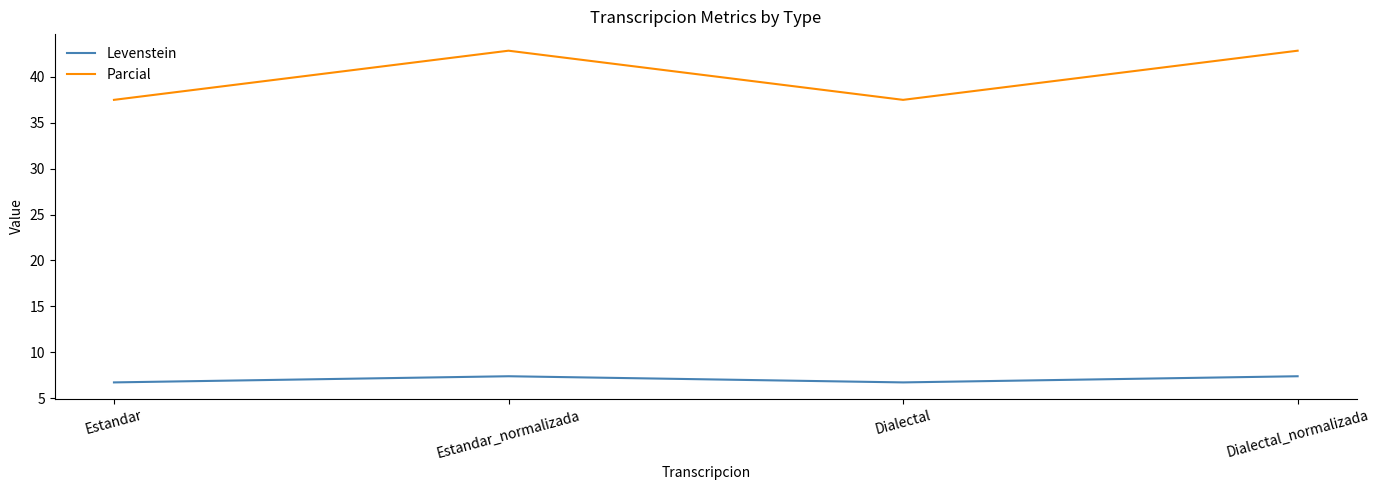

What is the sum of the Levenstein values at Dialectal_normalizada and Estandar?

14.1